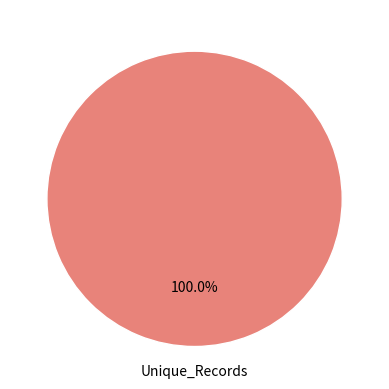

Rank the categories by value from lowest to highest.

Unique_Records